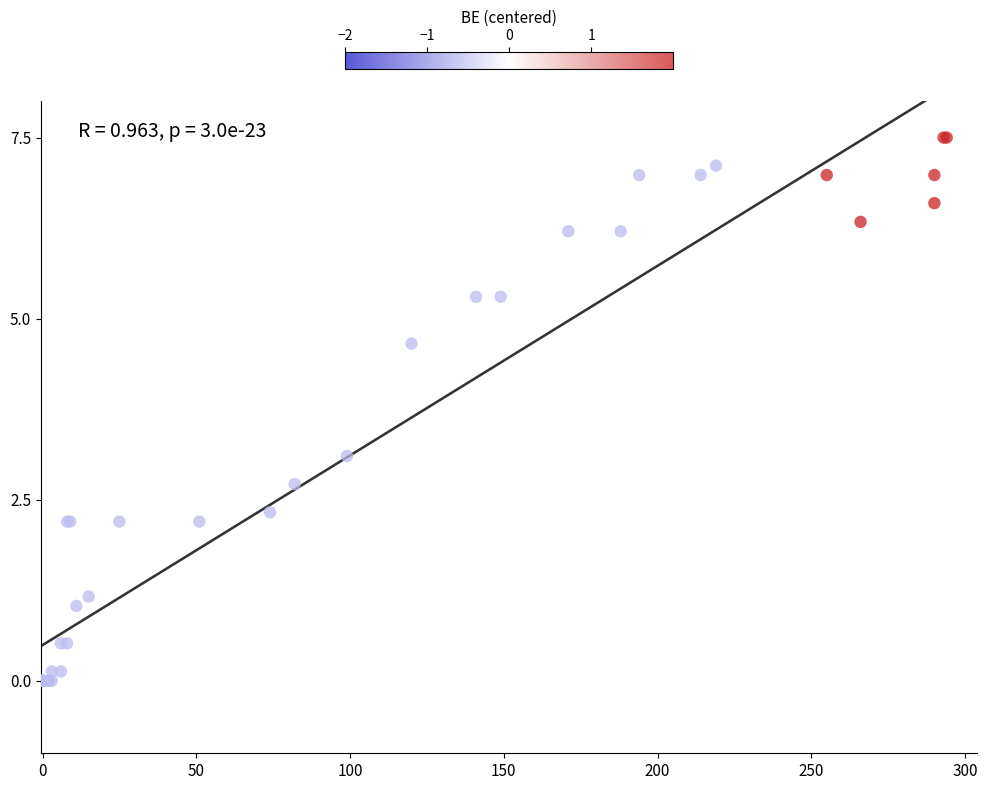

What Y value in the scatter plot is closest to 3?

3.1